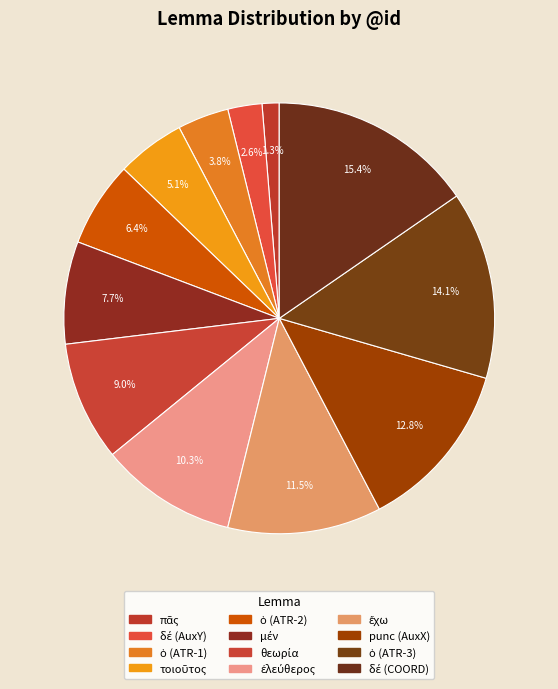

The πᾶς slice represents 1% of the pie. True or false?

True